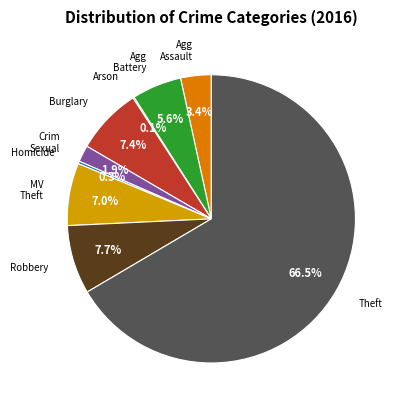

Does Theft represent more than half of the total?

Yes